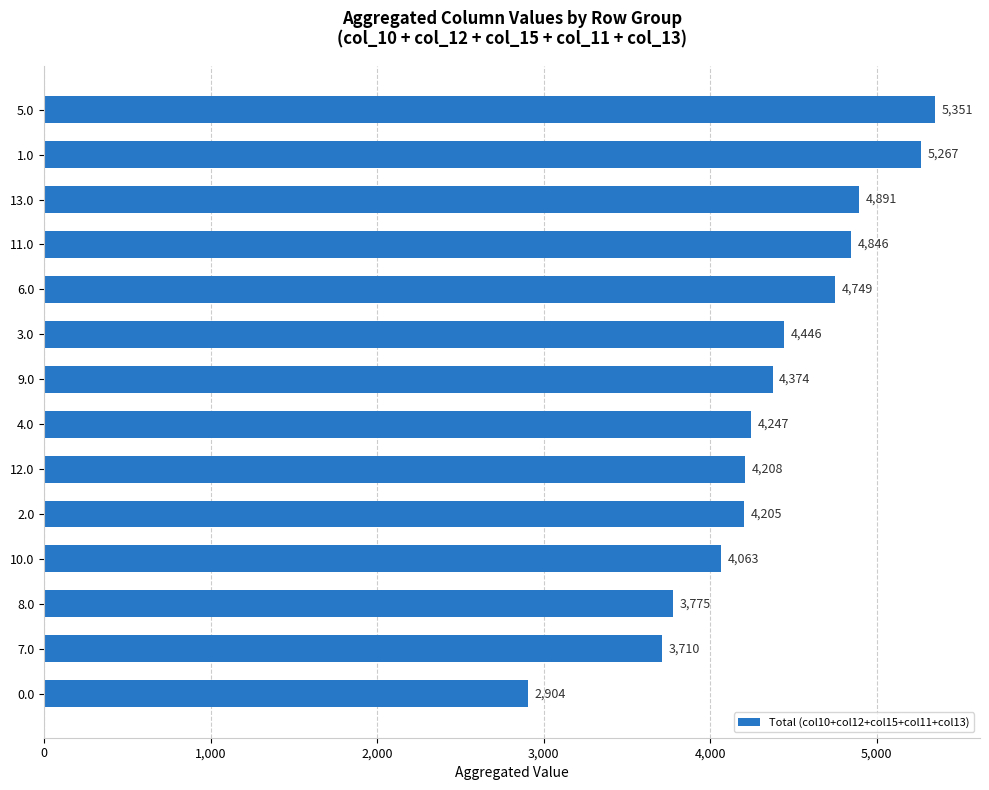

List the labels in order of value, smallest first.

0.0, 7.0, 8.0, 10.0, 2.0, 12.0, 4.0, 9.0, 3.0, 6.0, 11.0, 13.0, 1.0, 5.0